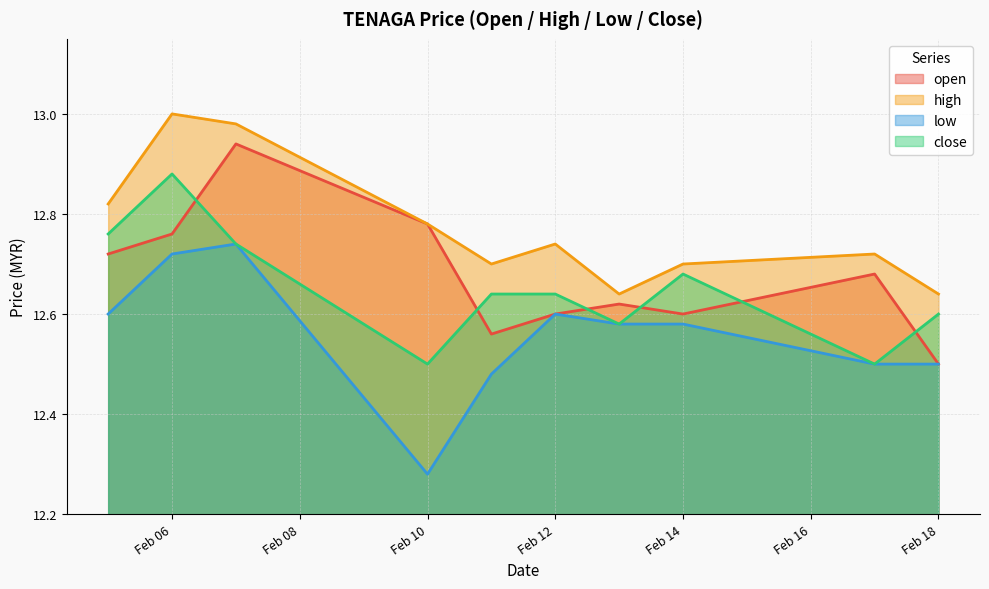

At how many categories does at least one series exceed 12?

10